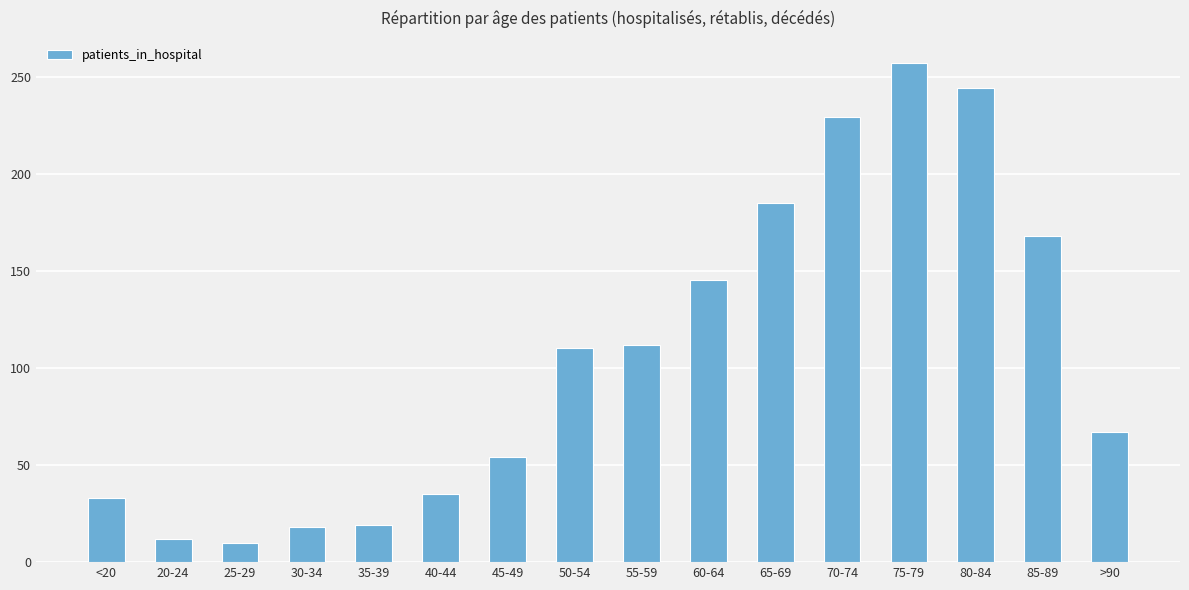

How many series are shown in this chart?

1